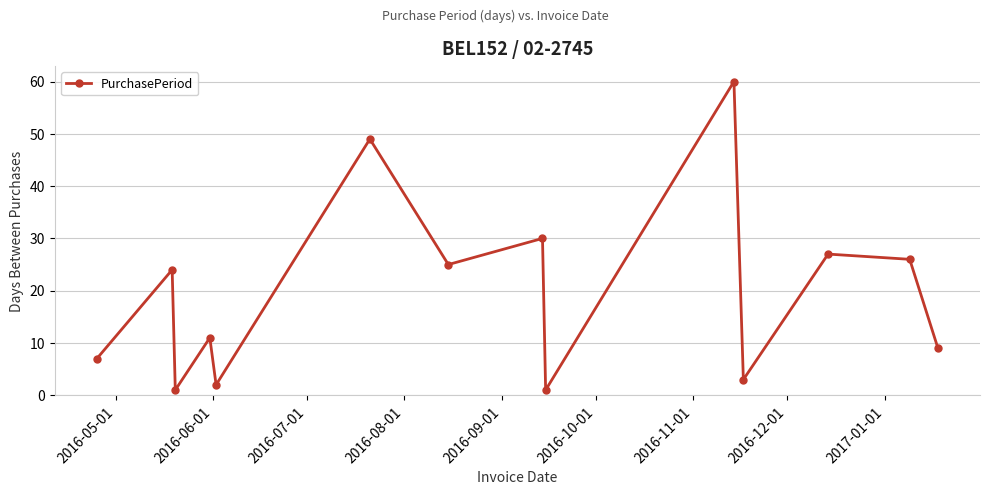

What is the maximum value shown in the chart?

60